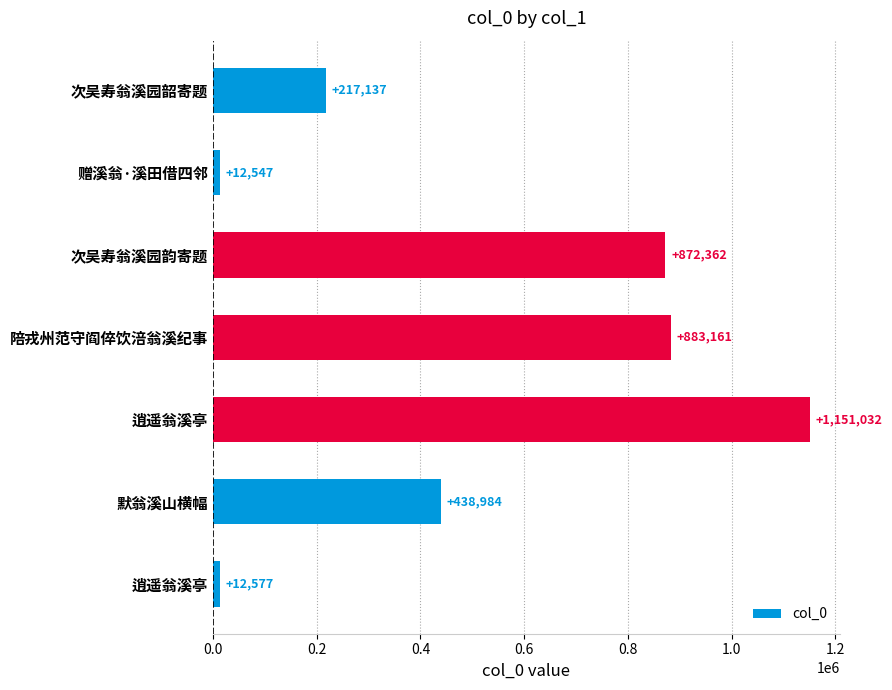

How many data points are less than 438984?

3